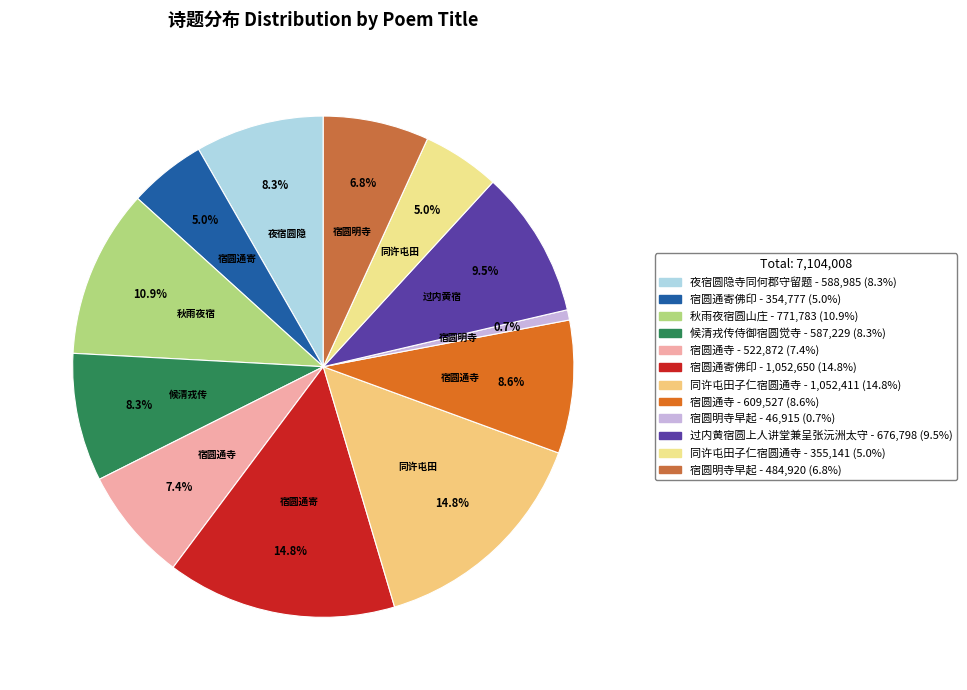

What is the largest slice in the pie chart?

宿圆通寄佛印